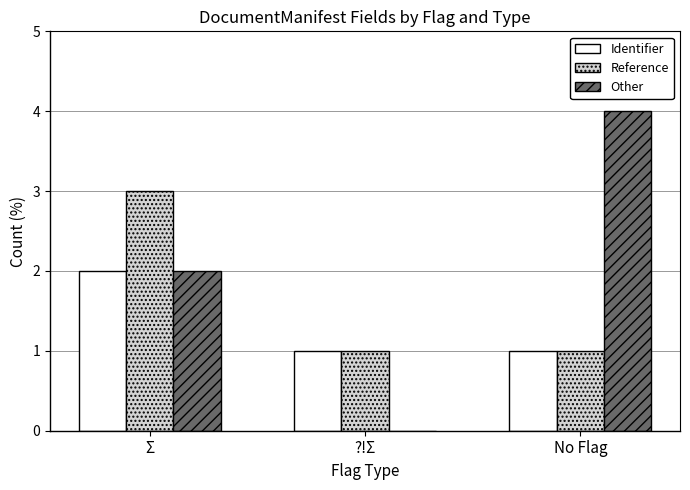

At which category does the chart reach its peak across all series?

No Flag